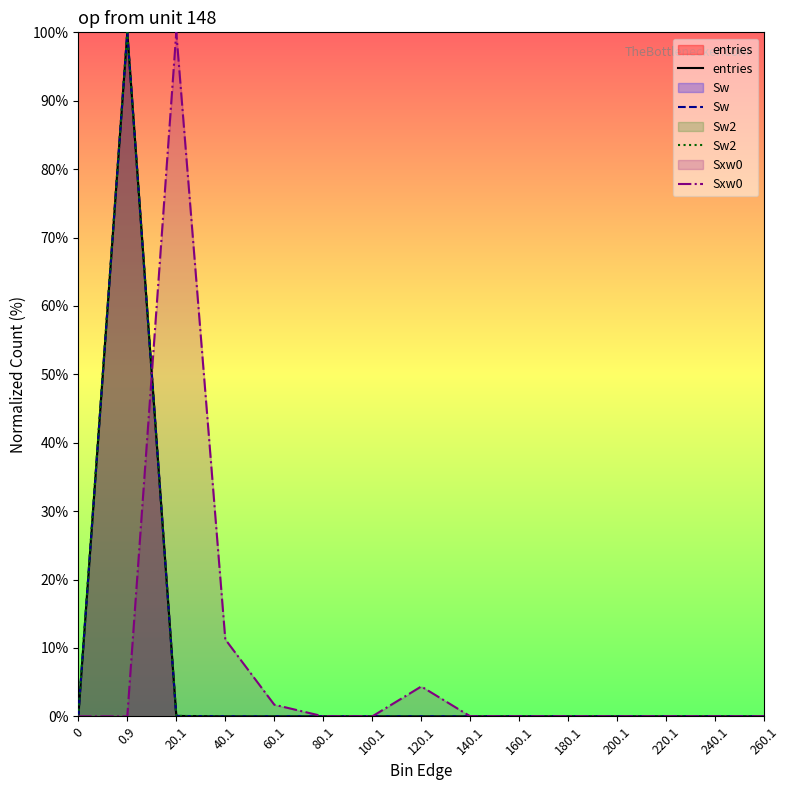

Reading left to right, what are all the values shown in this chart?

entries: 0.0	100.0	0.1	0.0	0.0	0.0	0.0	0.0	0.0	0.0	0.0	0.0	0.0	0.0	0.0
Sw: 0.0	100.0	0.1	0.0	0.0	0.0	0.0	0.0	0.0	0.0	0.0	0.0	0.0	0.0	0.0
Sw2: 0.0	100.0	0.1	0.0	0.0	0.0	0.0	0.0	0.0	0.0	0.0	0.0	0.0	0.0	0.0
Sxw0: 0.0	0.0	100.0	11.3	1.7	0.0	0.0	4.4	0.0	0.0	0.0	0.0	0.0	0.0	0.0